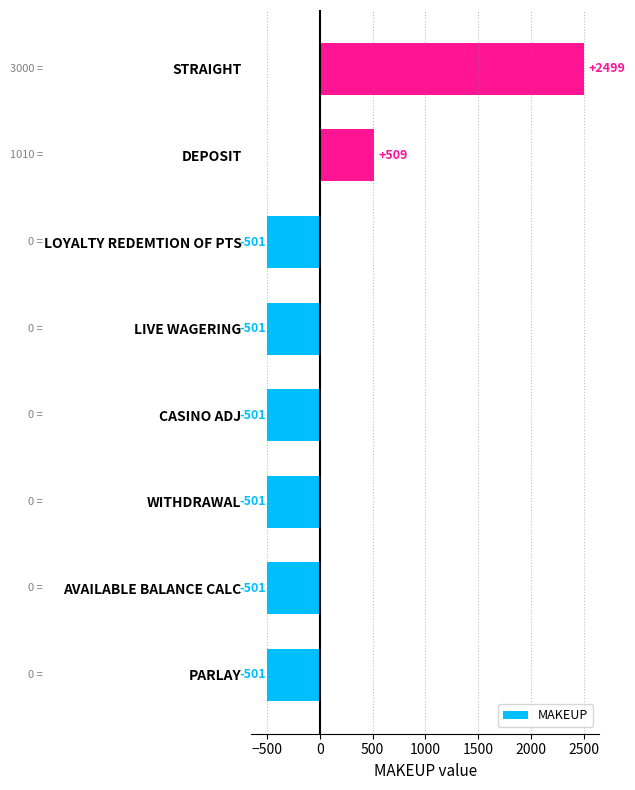

Is it true that the value at AVAILABLE BALANCE CALC is -692.0?

False